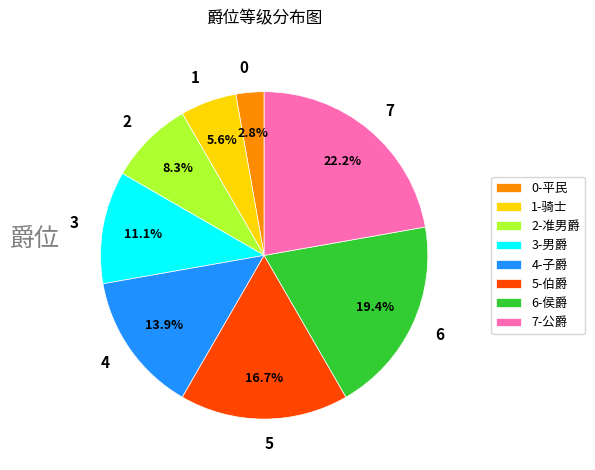

Between 6 and 0, which is larger?

6